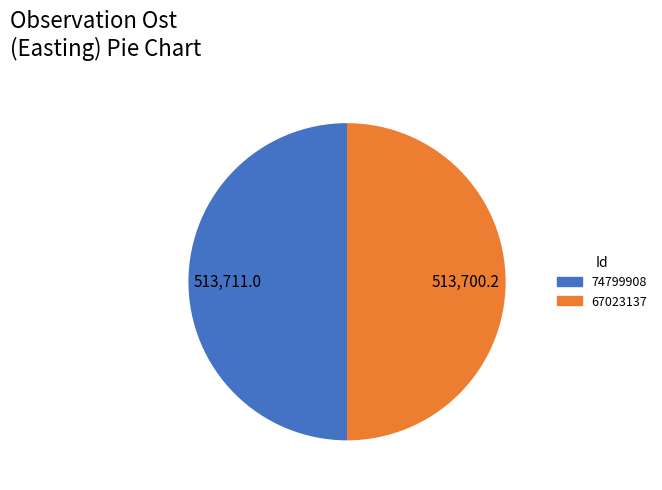

How many slices are in this pie chart?

2